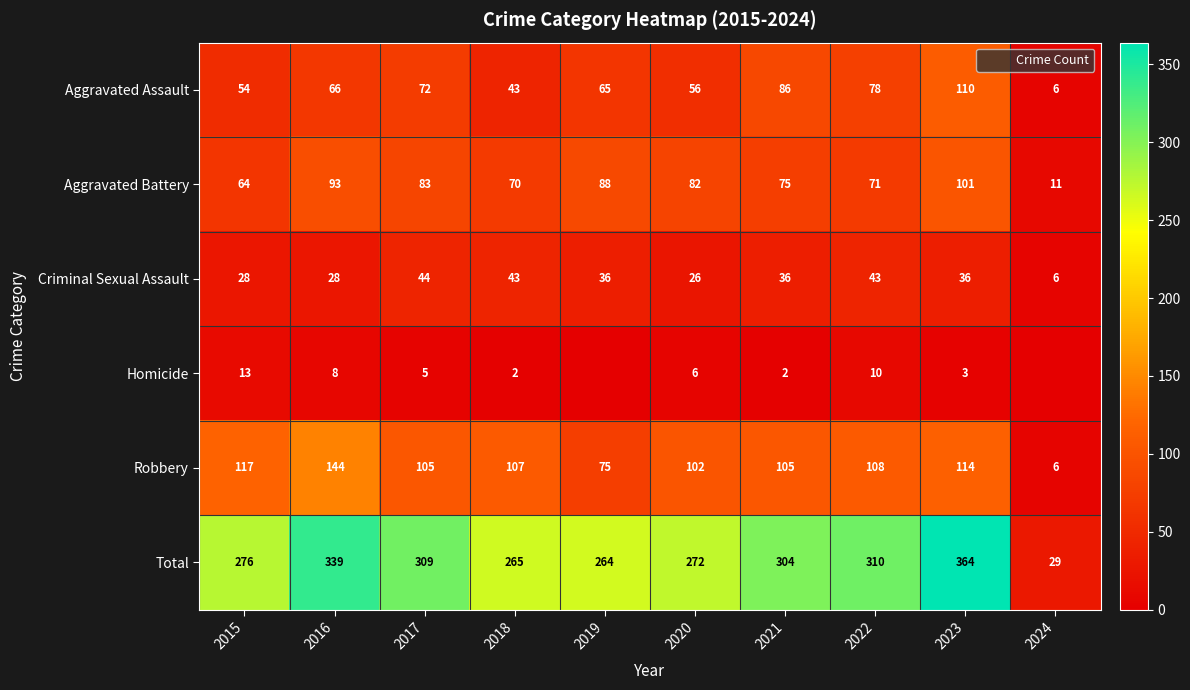

The Aggravated Battery series shows 70 at 2018. True or false?

True